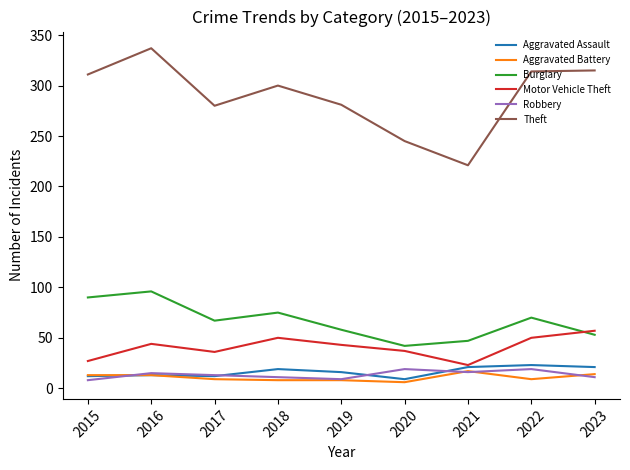

How many series are shown in this chart?

6